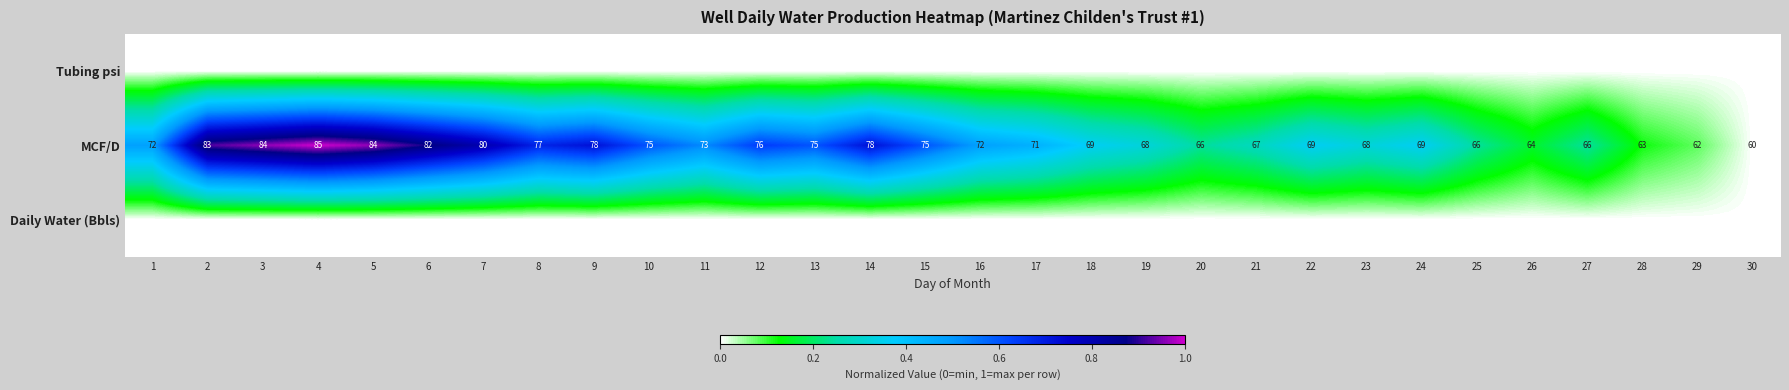

At which label does MCF/D reach its minimum?

30